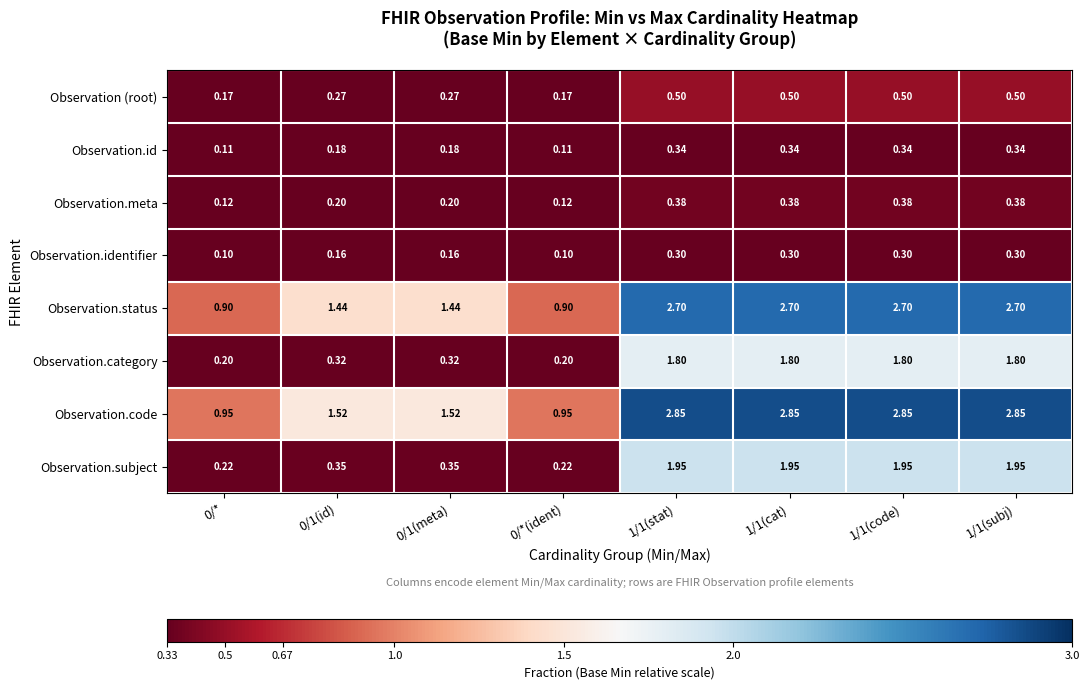

Between 0/1(meta) and 0/*(ident), which series saw the biggest shift?

Observation.code